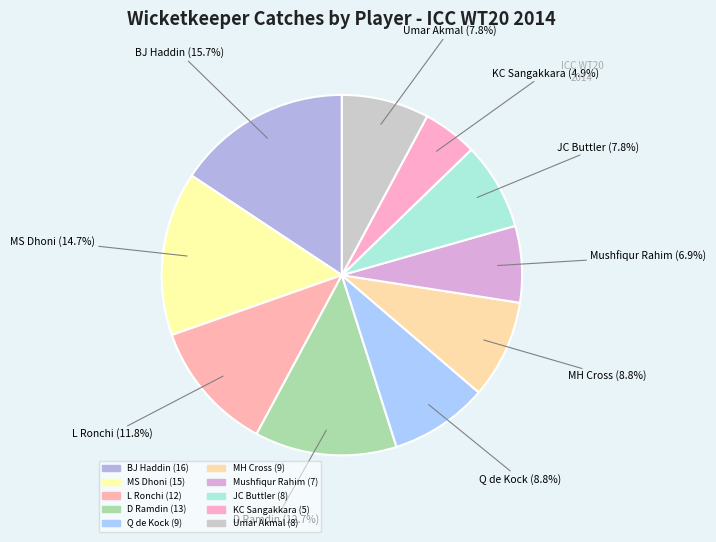

What is the largest slice in the pie chart?

BJ Haddin